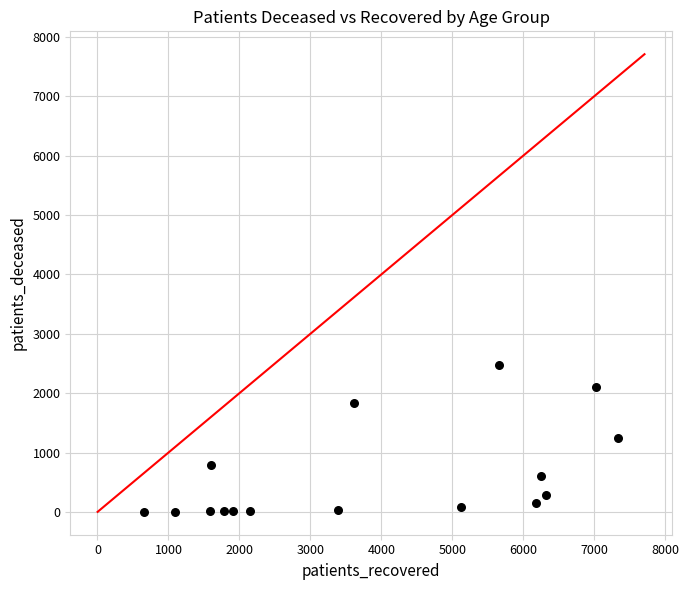

What is the range of X values (max minus min)?

6687